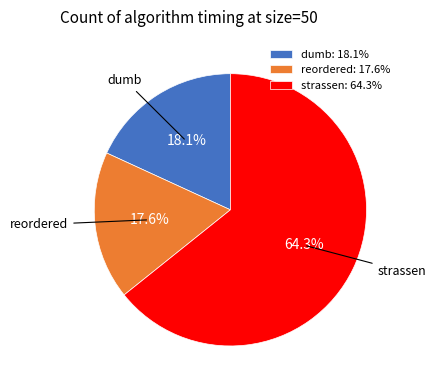

Which has a higher value, strassen or reordered?

strassen